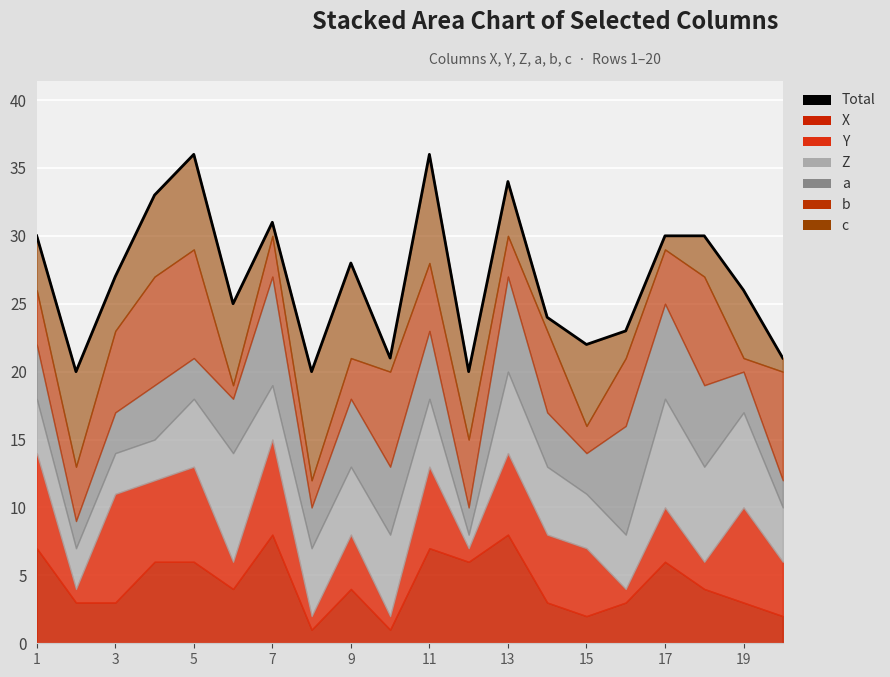

What is the value of the 3rd point from the left?

27